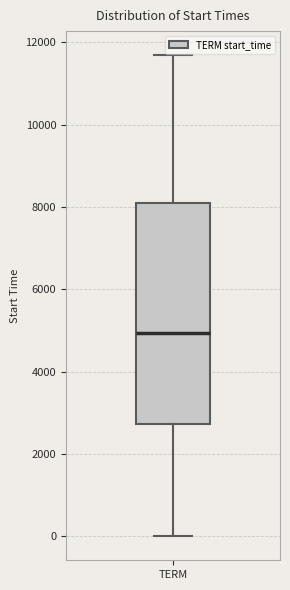

Read this box plot against the y-axis: the position of the median line, the range covered by the box, and the ends of both whiskers. The values are not printed on the chart, so give them approximately, as read against the axis.

median 5000, box 2800 to 8000, whiskers 0 to 11600